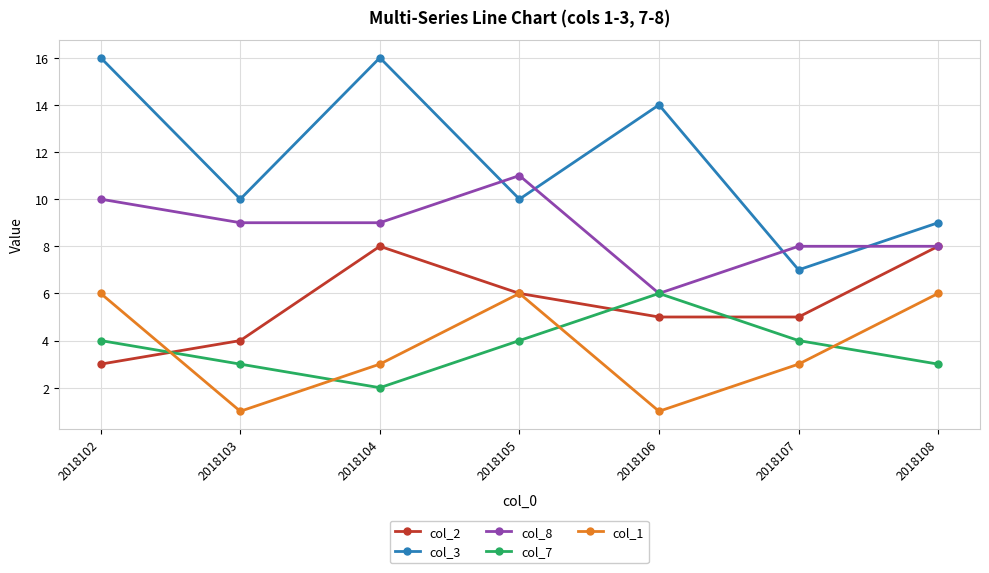

Count the col_1 values in the range 1 to 6.

7